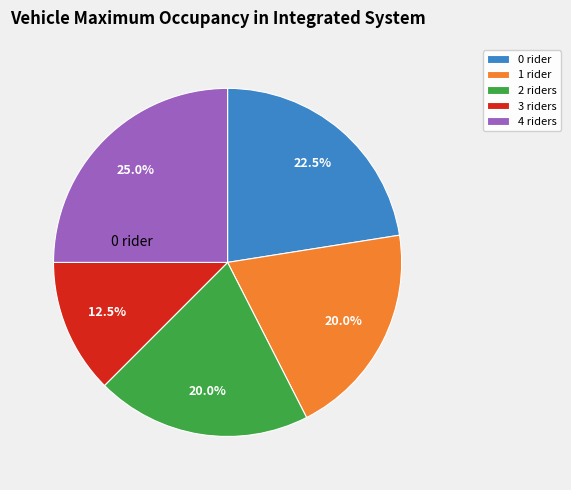

Is there a majority slice in this chart?

No